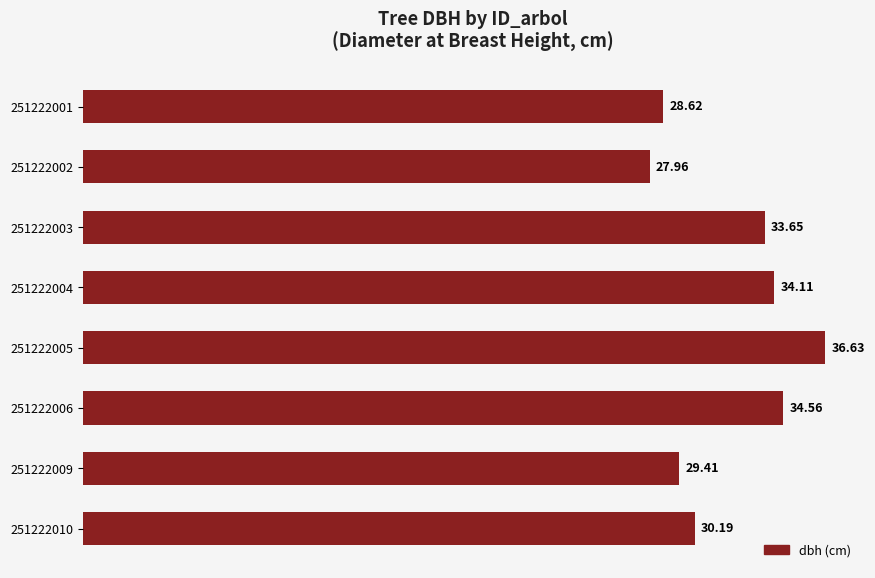

Between 251222002 and 251222010, which is larger?

251222010